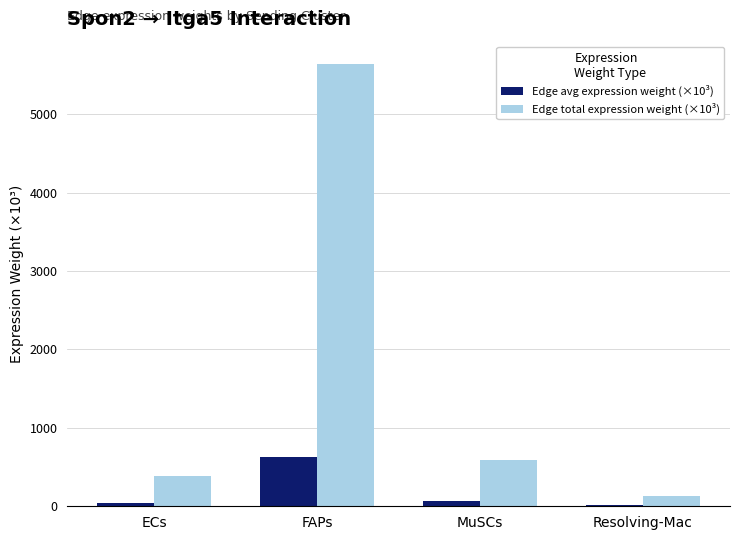

What are all the series names shown in the legend?

Edge avg expression weight (×10³), Edge total expression weight (×10³)